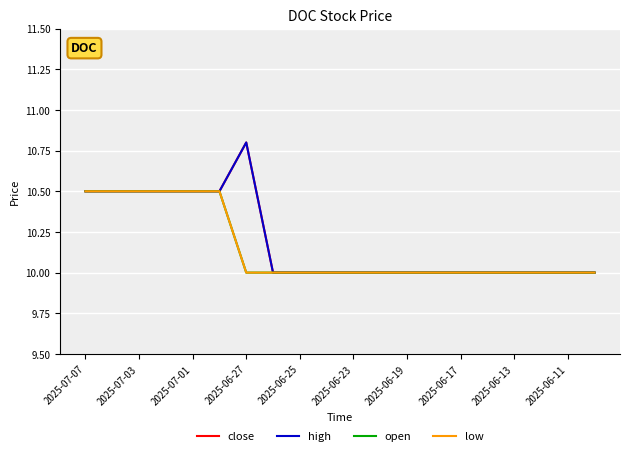

What is the difference between the maximum and minimum values in the close series?

0.8